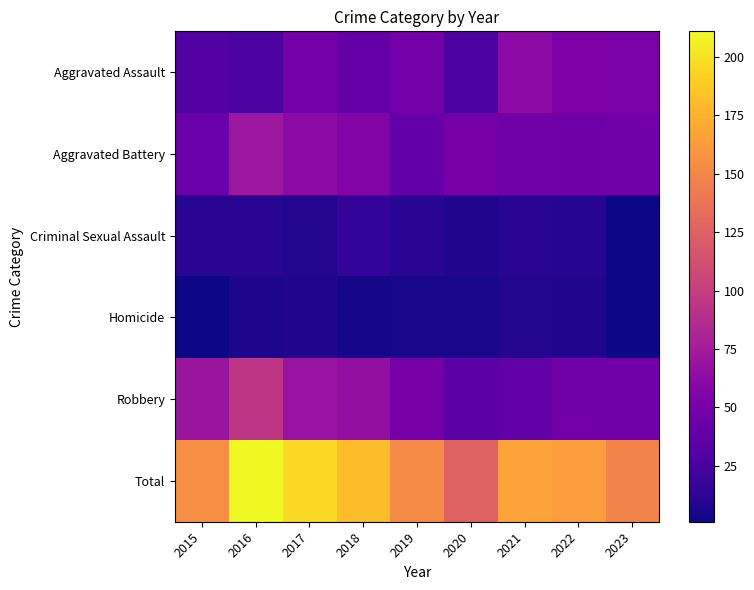

At which category is the sum across all series the highest?

2016